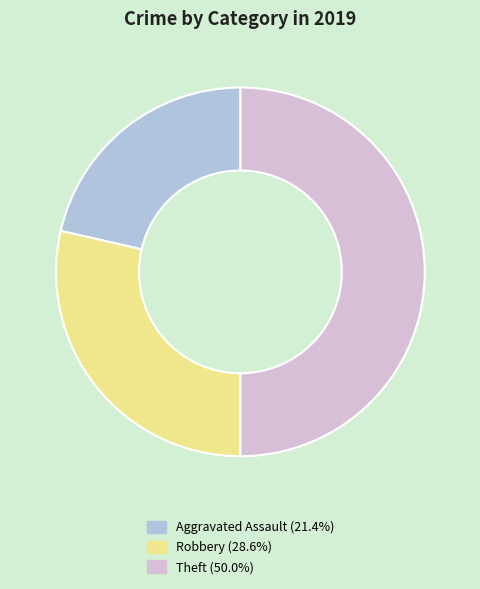

Does Aggravated Assault account for over 50% of the chart?

No